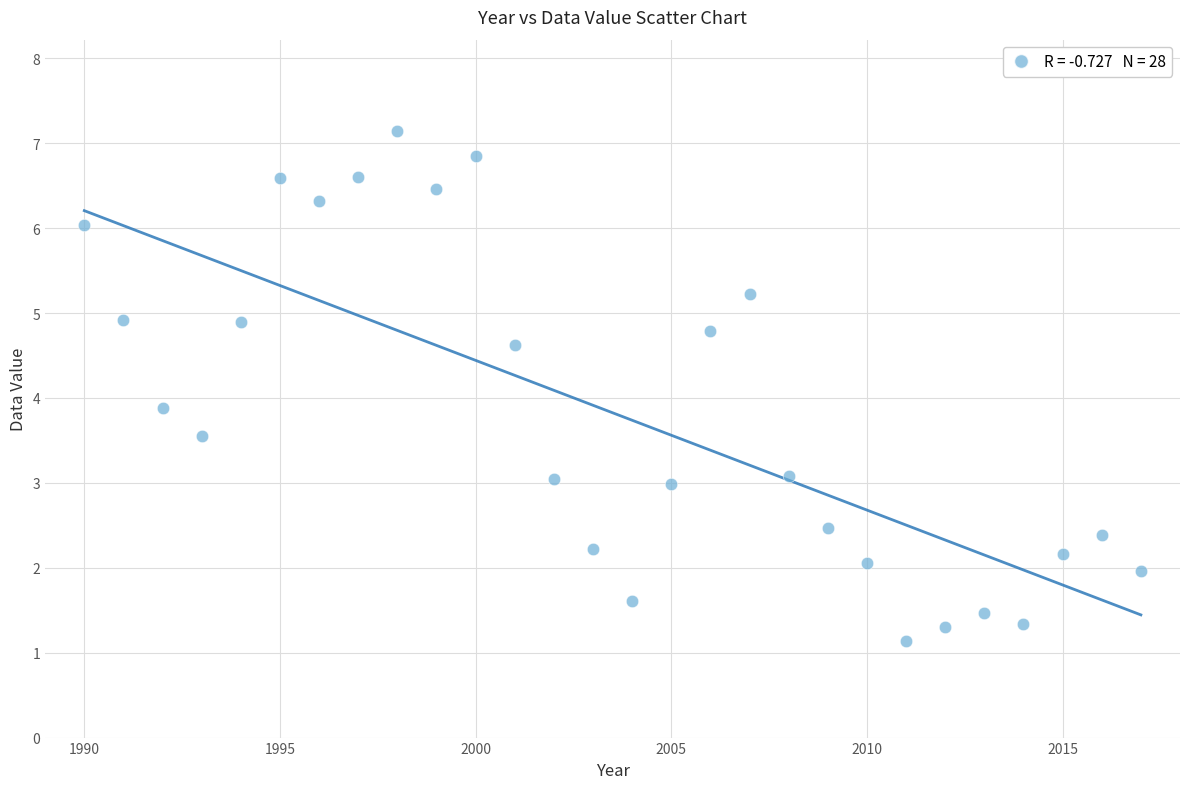

What Y value in the scatter plot is closest to 4?

3.9